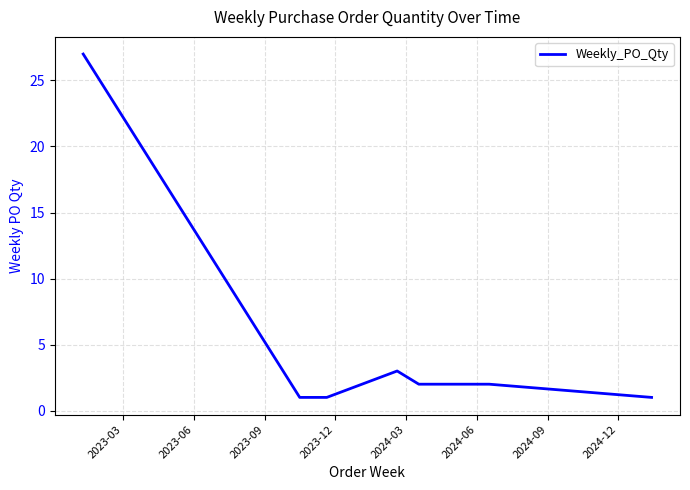

Is this an area chart (filled region under the line)?

No